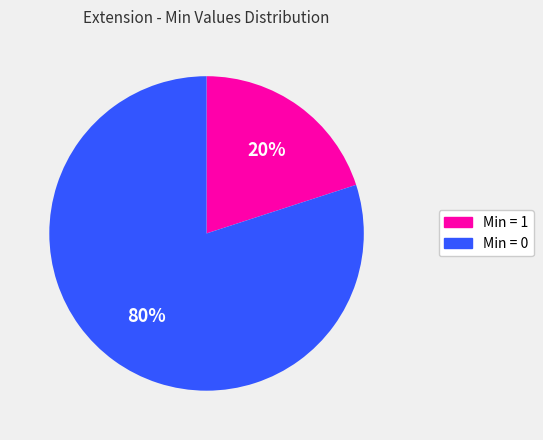

To the nearest percent, what is the average slice percentage?

50%